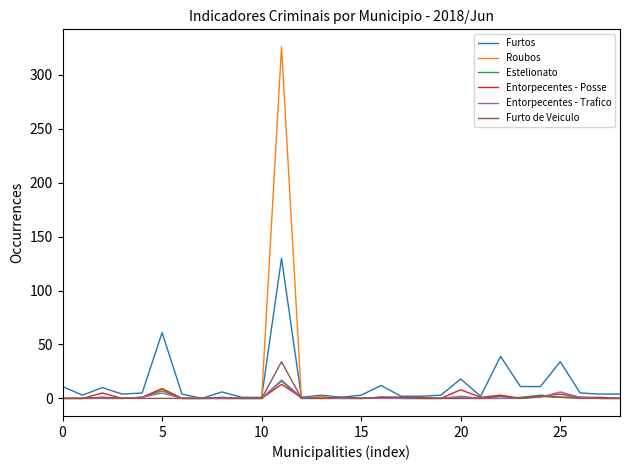

Which series has the widest spread of values?

Roubos